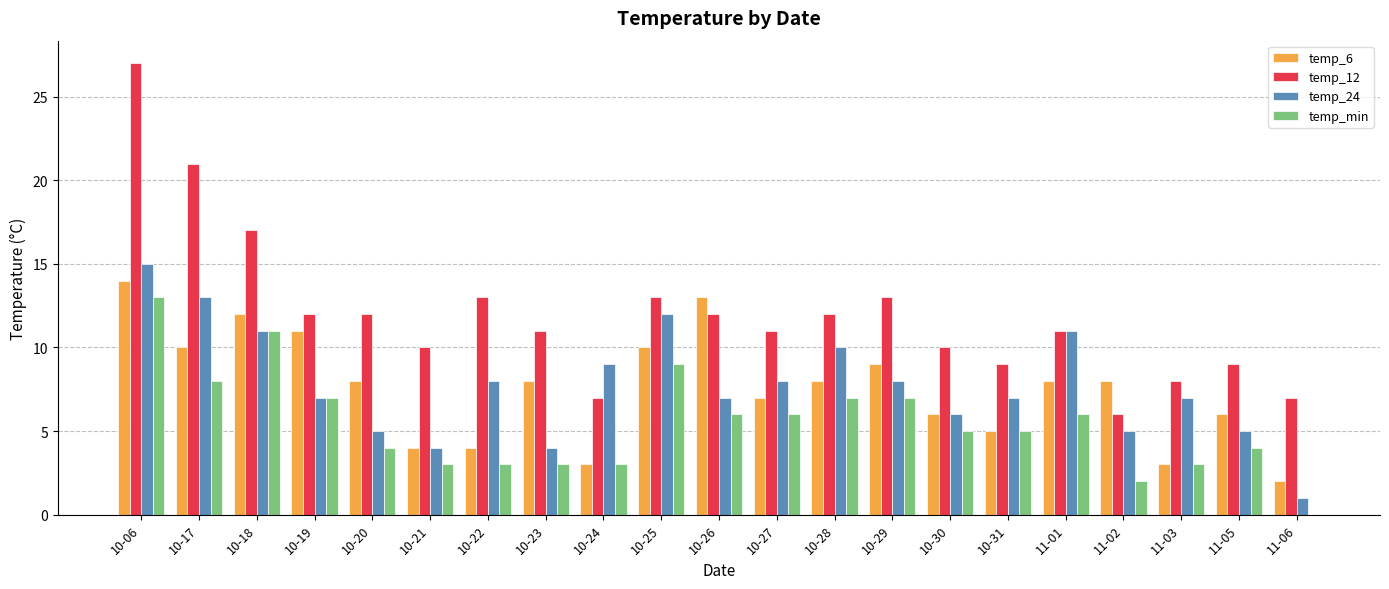

The value of temp_min at 10-29 is 5. True or false?

False